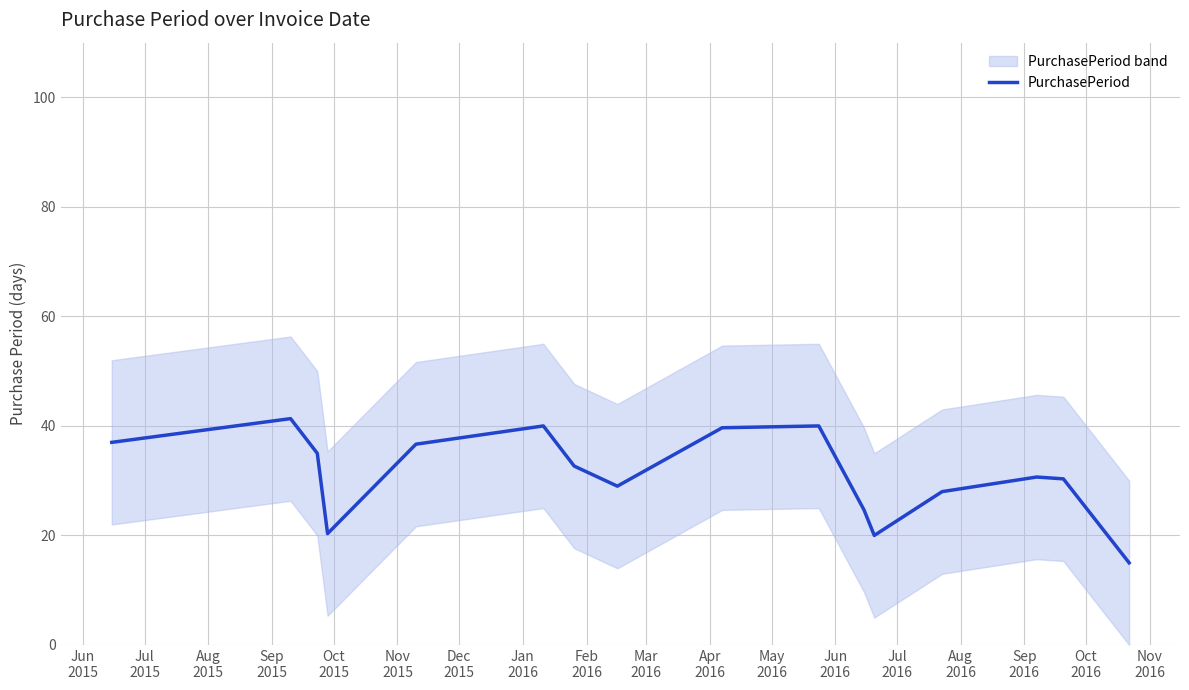

Does the chart have visible grid lines?

Yes